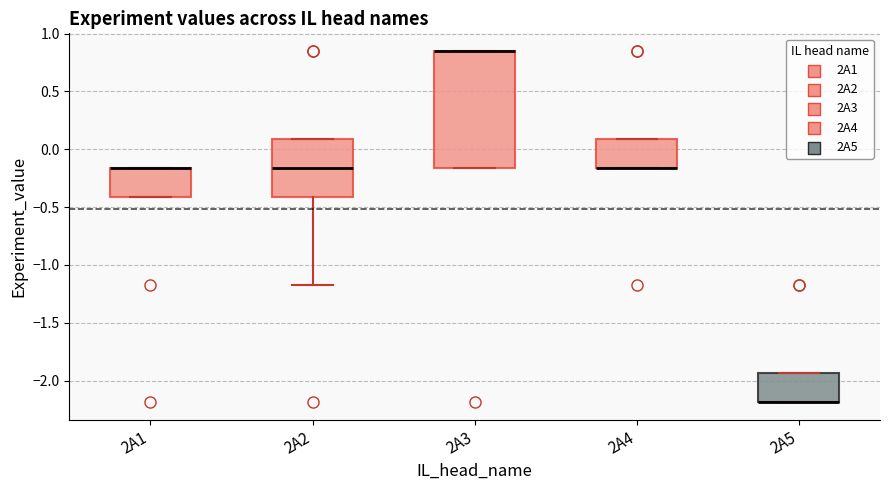

Where is the upper edge of the box for 2A4 on the y-axis? The values are not printed on the chart, so give them approximately, as read against the axis.

0.10